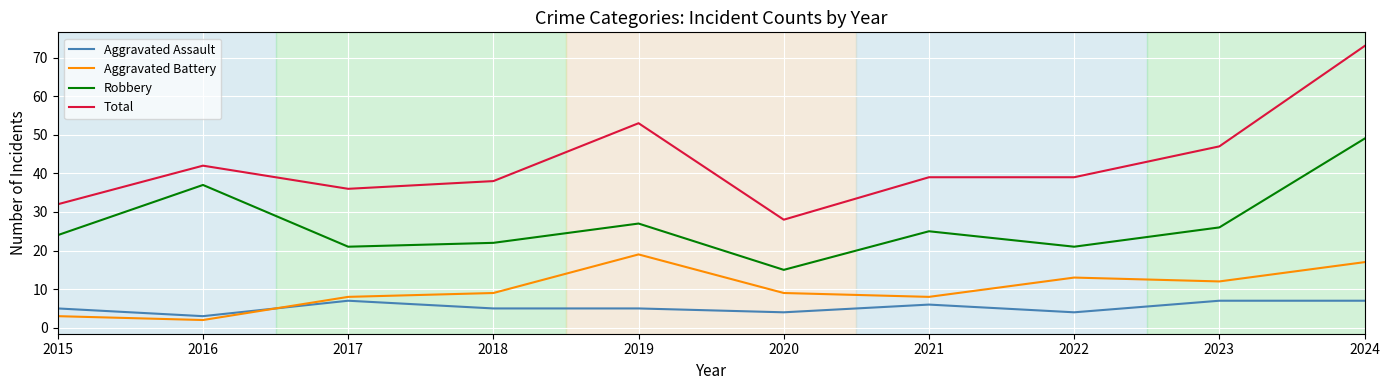

True or false: Aggravated Battery has a value of 9 at 2018.

True